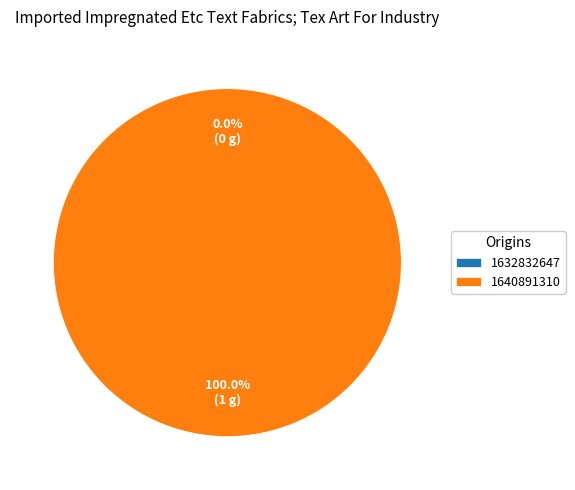

Is there any slice that represents more than half of the pie?

Yes